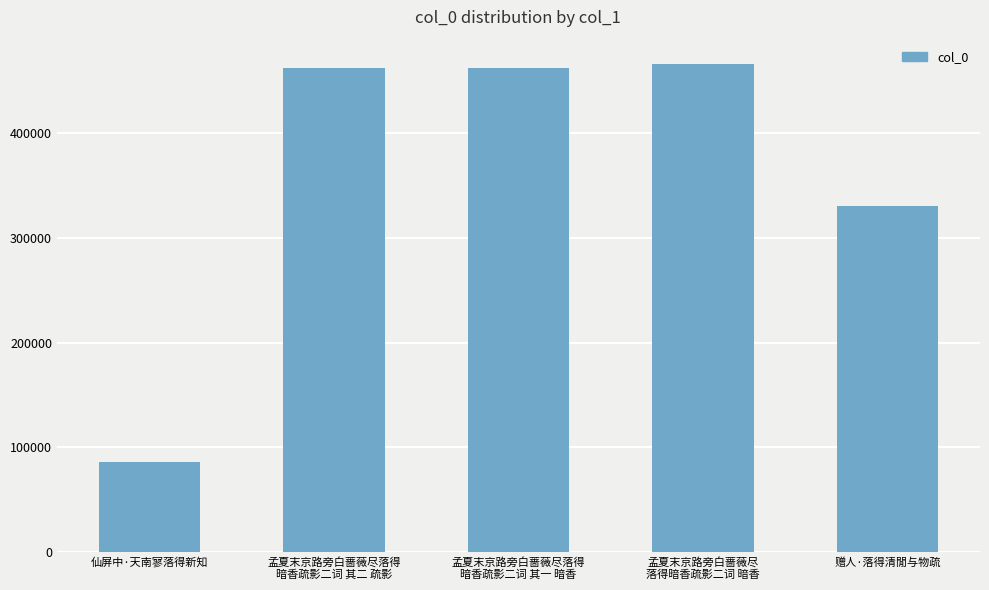

What is the difference between the values at 孟夏末京路旁白蔷薇尽落得
暗香疏影二词 其二 疏影 and 仙屏中·天南寥落得新知?

376379